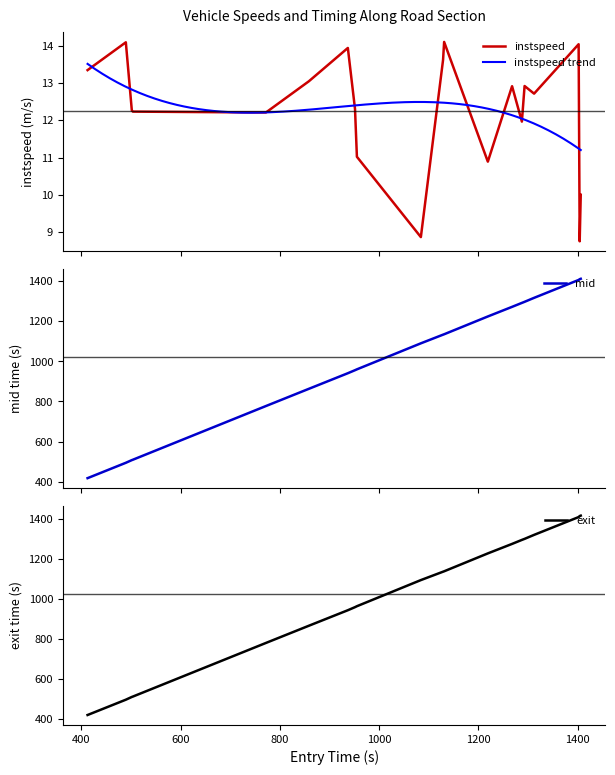

True or false: mid has more than 0 points higher than both neighbors.

False